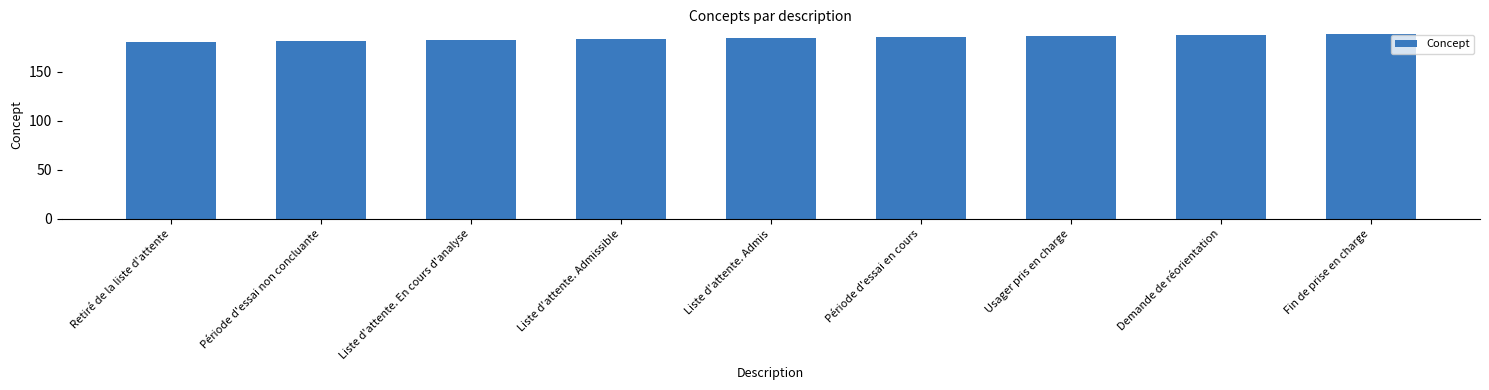

How many bars are there in total?

9